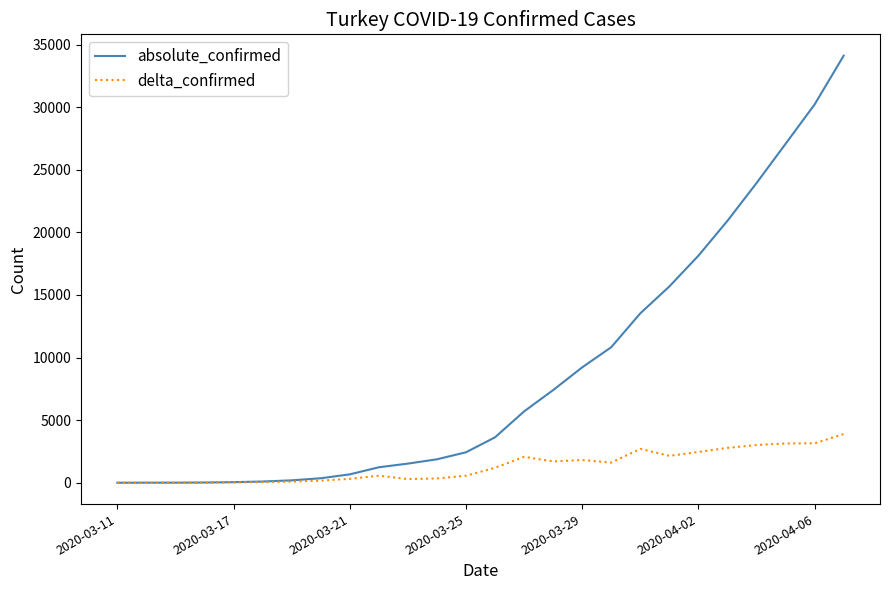

List the series in order of their overall mean, highest first.

absolute_confirmed, delta_confirmed